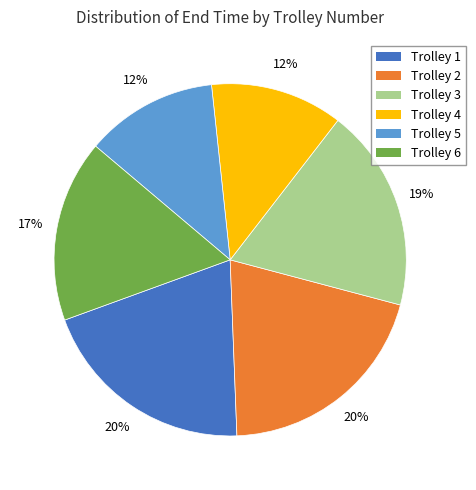

How many slices are in this pie chart?

6